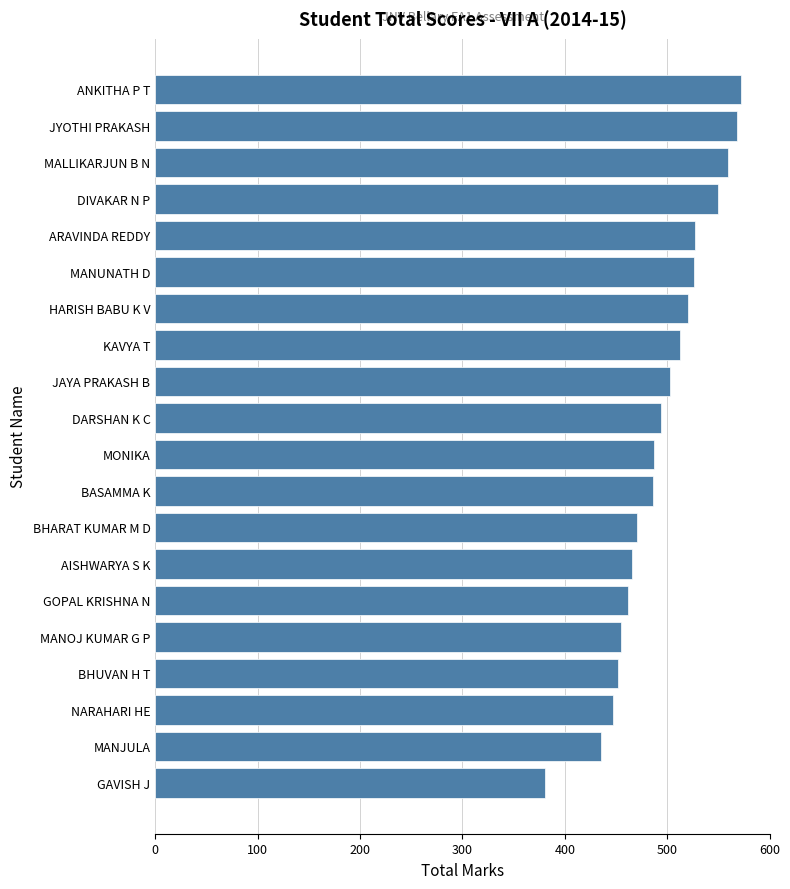

What is the change in value from GOPAL KRISHNA N to ARAVINDA REDDY?

+65